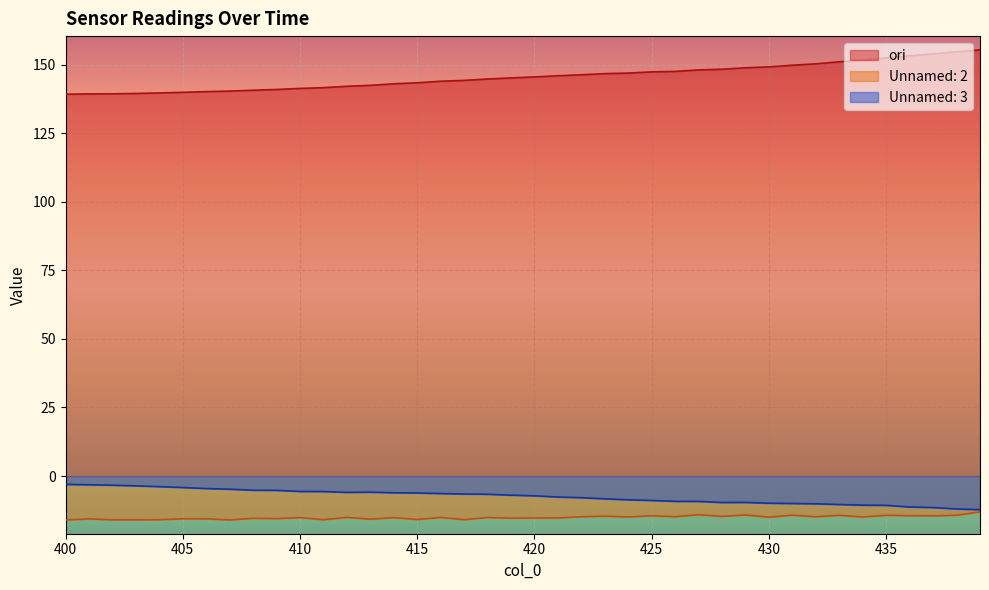

Does the chart display data point markers on the line(s)?

No